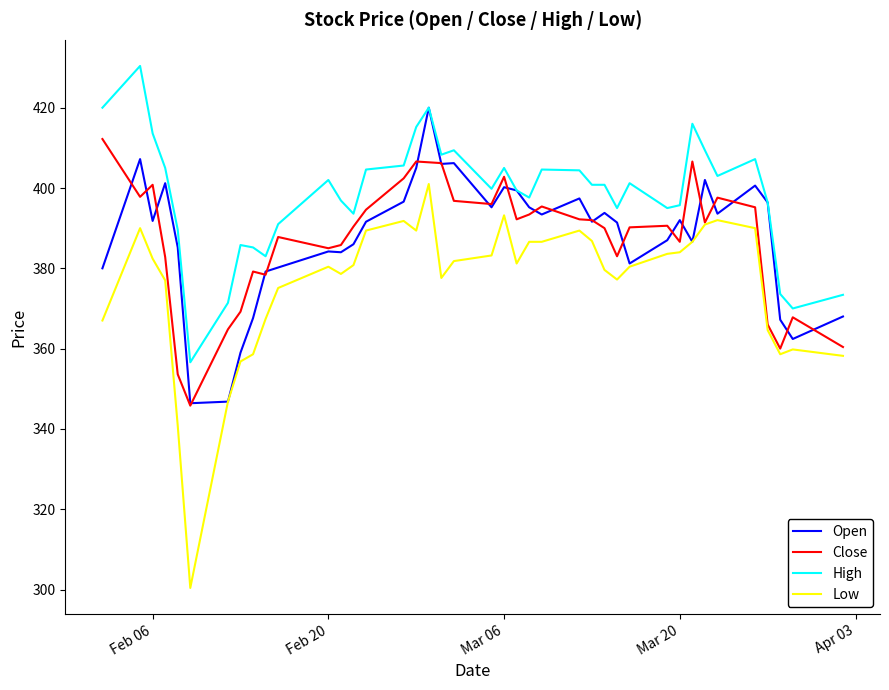

What is the lowest value of the Open series?

346.4